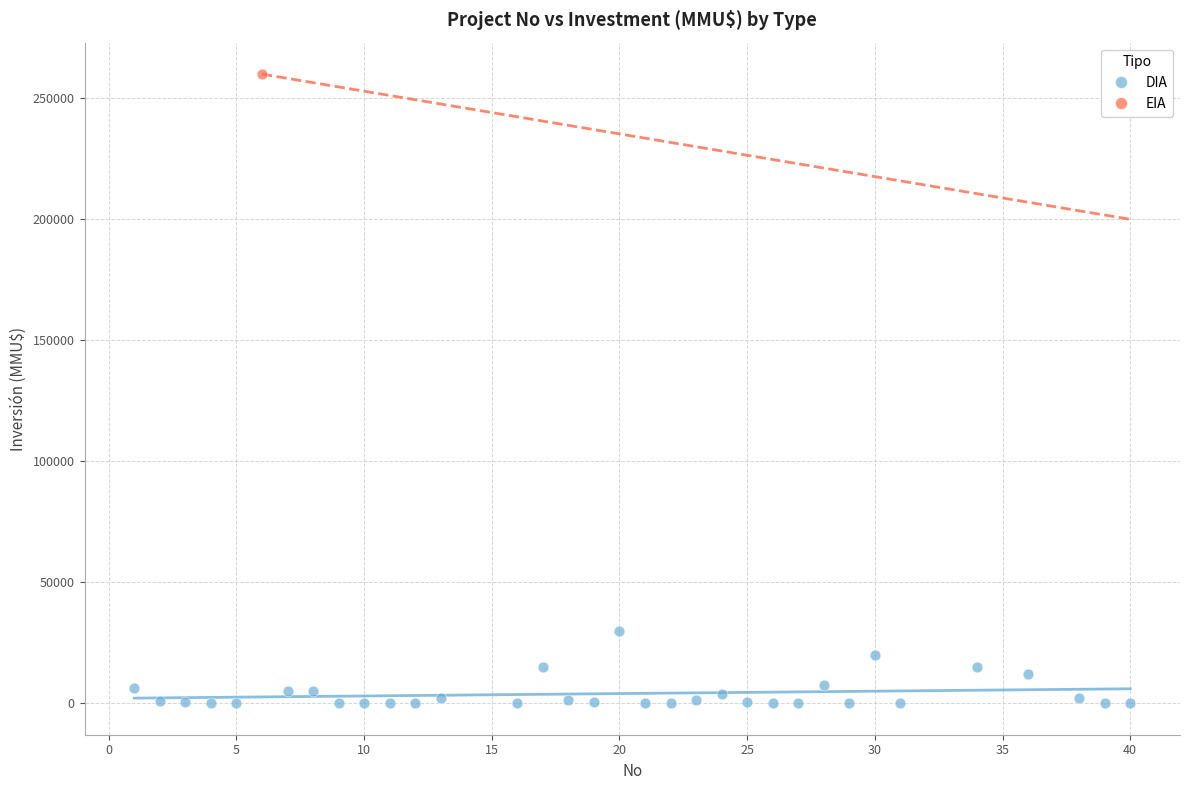

What are all the series names shown in the legend?

DIA, EIA